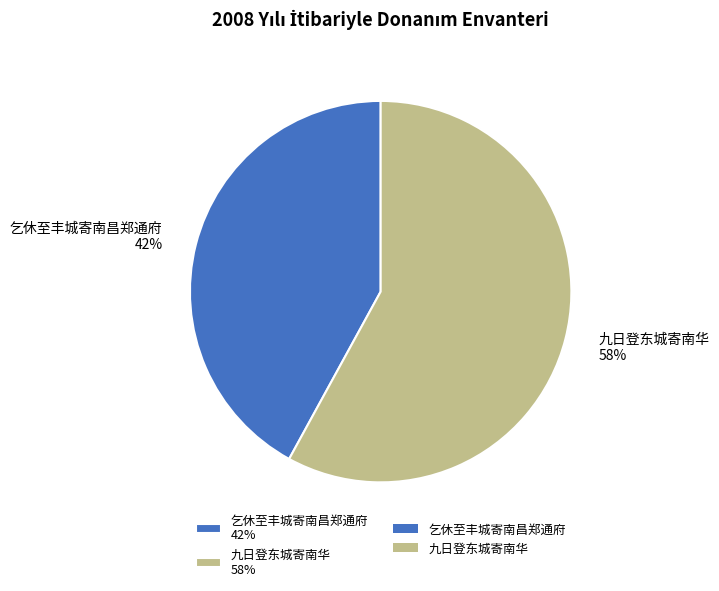

To the nearest percent, what is the average slice percentage?

50%